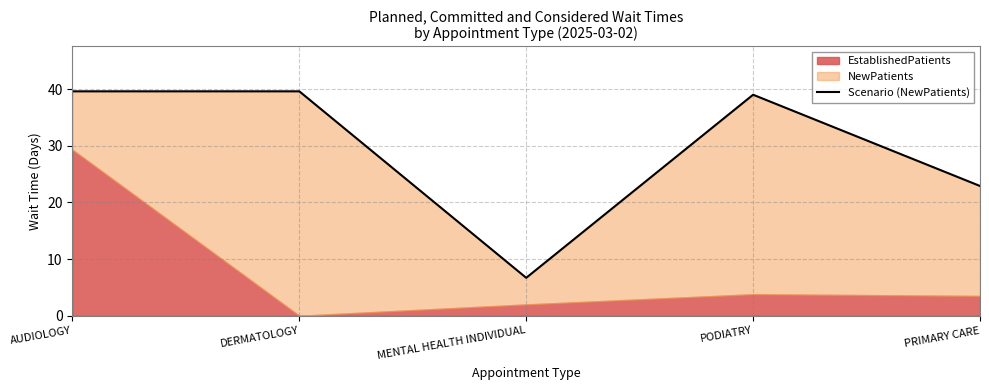

What is the difference between the maximum and minimum values?

32.9